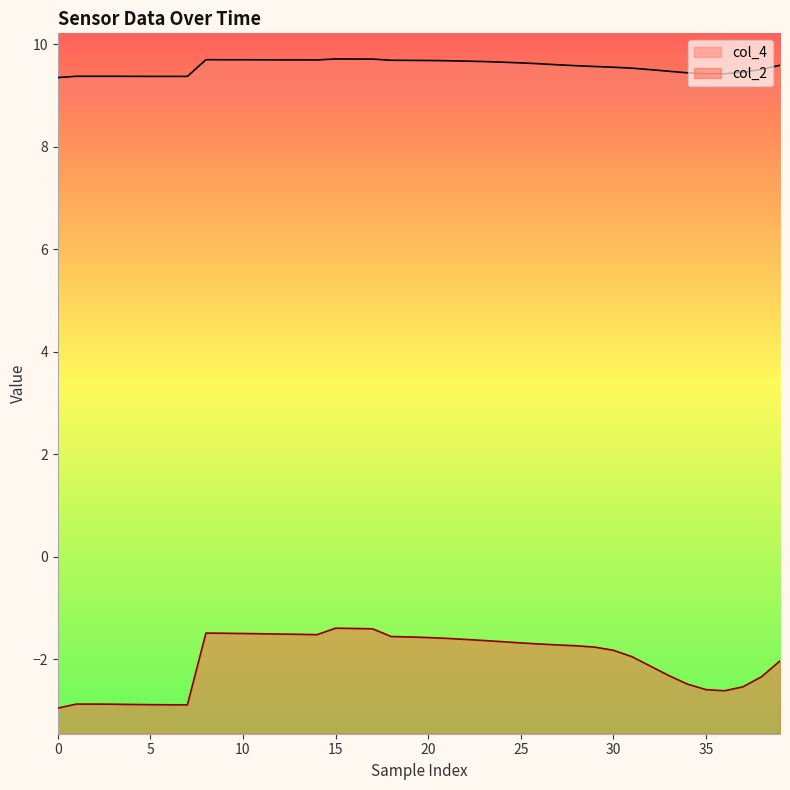

What are all the series names shown in the legend?

col_2, col_4